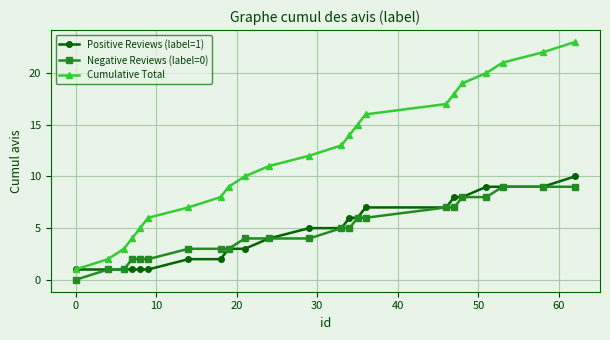

How many Positive Reviews (label=1) values are between 1 and 8?

19